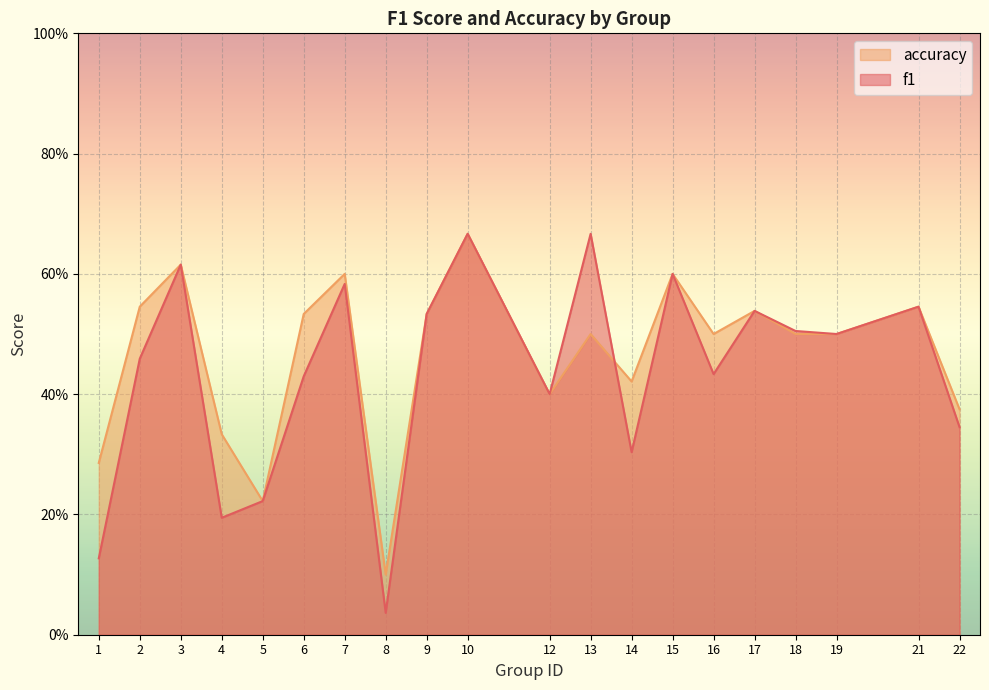

How many lines are shown in the chart?

2